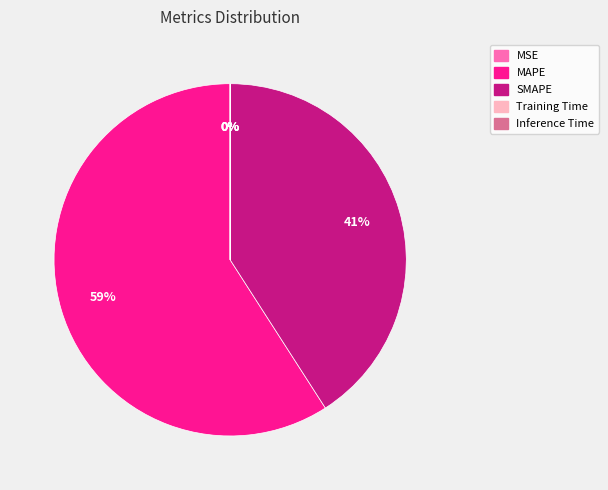

Which category accounts for the majority?

MAPE